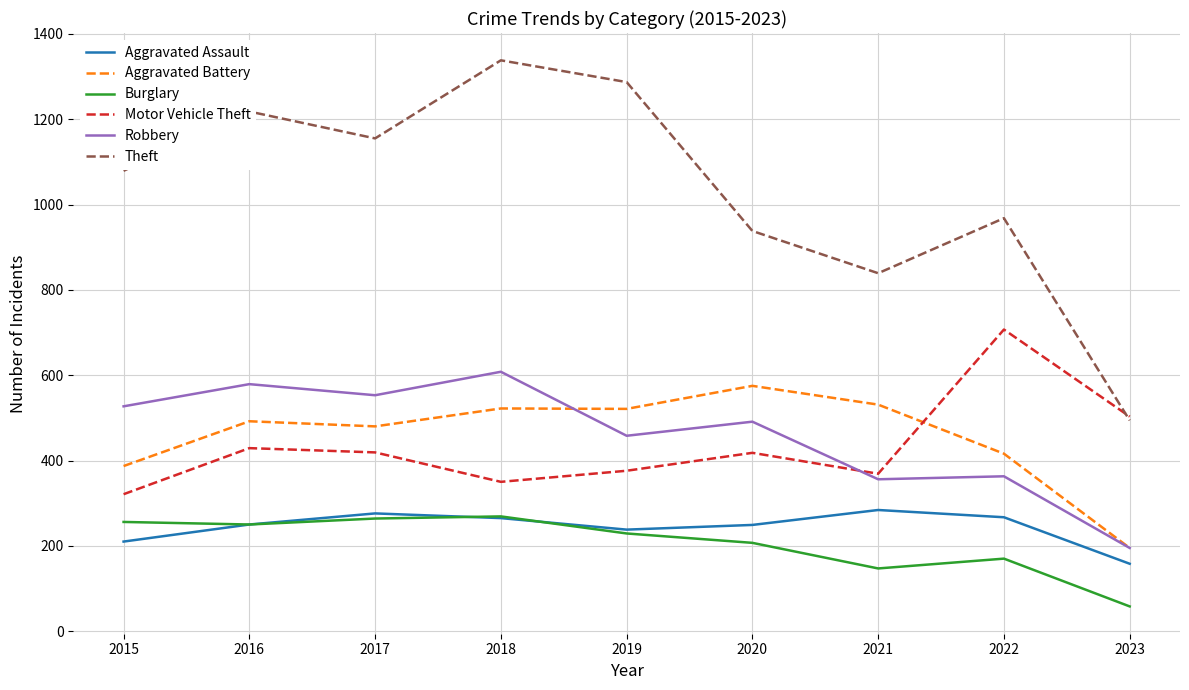

How many lines are shown in the chart?

6